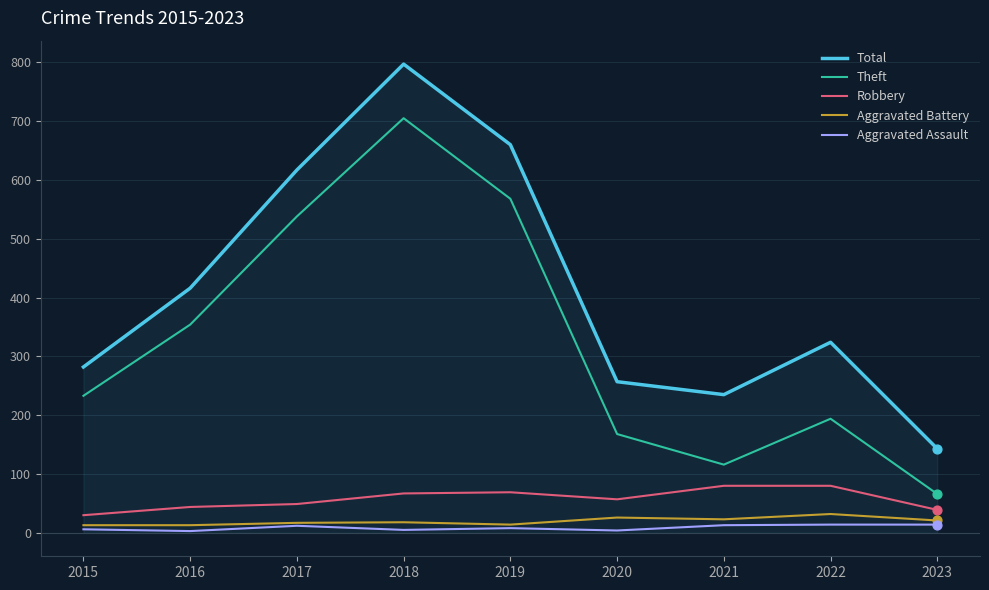

Between 2017 and 2023, which series saw the biggest shift?

Total